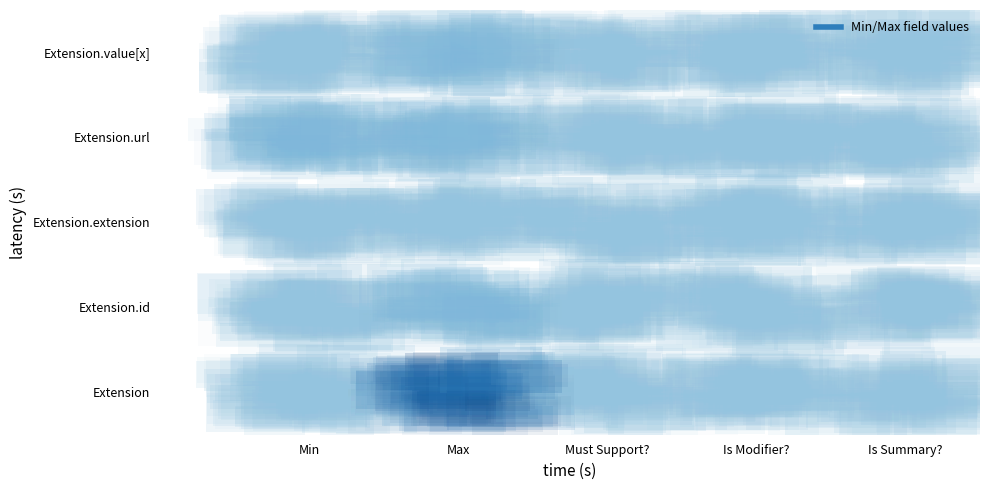

True or false: Extension.extension has a value of 0 at Min.

True